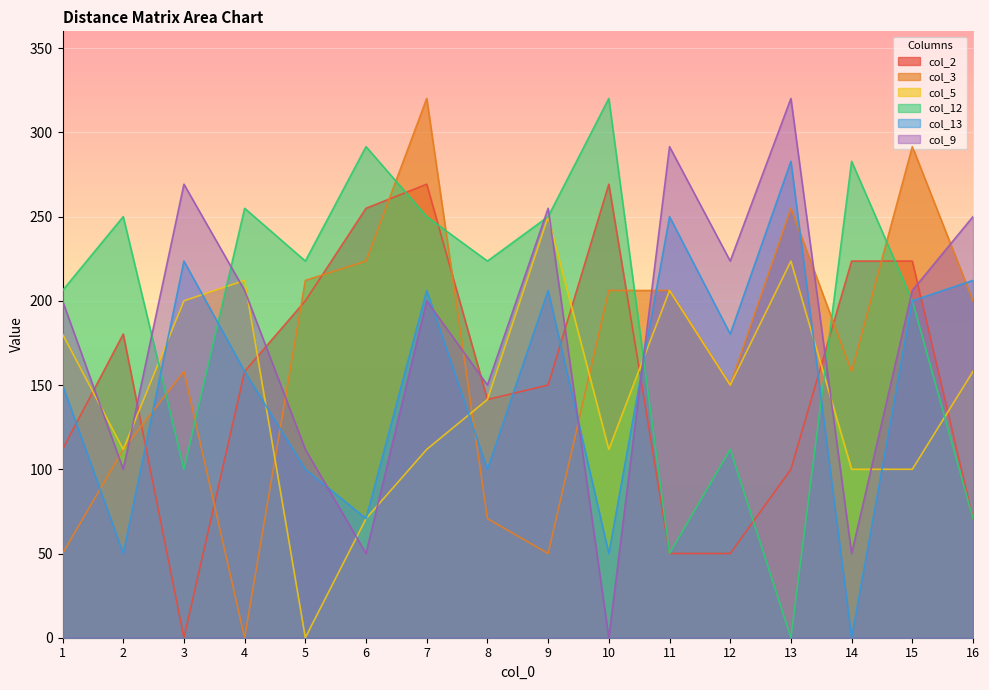

Reading left to right, list all the values displayed in this chart.

col_2: 111.8	180.3	0.0	158.1	200.0	255.0	269.3	141.4	150.0	269.3	50.0	50.0	100.0	223.6	223.6	70.7
col_3: 50.0	111.8	158.1	0.0	212.1	223.6	320.2	70.7	50.0	206.2	206.2	150.0	255.0	158.1	291.5	200.0
col_5: 180.3	111.8	200.0	212.1	0.0	70.7	111.8	141.4	250.0	111.8	206.2	150.0	223.6	100.0	100.0	158.1
col_12: 206.2	250.0	100.0	255.0	223.6	291.5	250.0	223.6	250.0	320.2	50.0	111.8	0.0	282.8	200.0	70.7
col_13: 150.0	50.0	223.6	158.1	100.0	70.7	206.2	100.0	206.2	50.0	250.0	180.3	282.8	0.0	200.0	212.1
col_9: 200.0	100.0	269.3	206.2	111.8	50.0	200.0	150.0	255.0	0.0	291.5	223.6	320.2	50.0	206.2	250.0